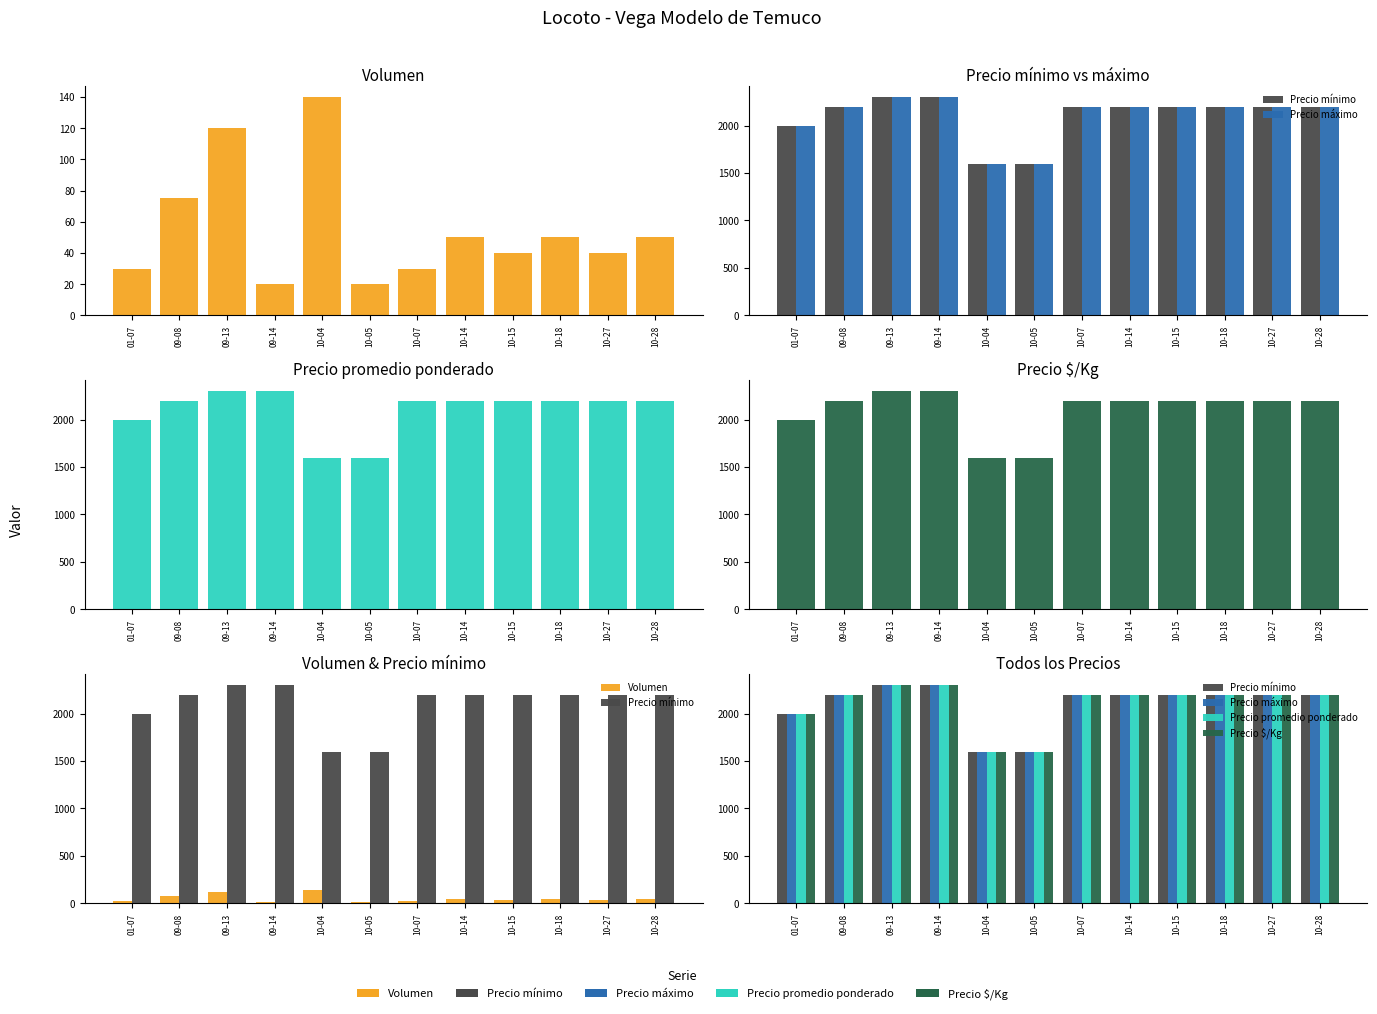

Reading left to right, extract all data points from this chart.

Volumen: 30	75	120	20	140	20	30	50	40	50	40	50
Precio mínimo: 2000	2200	2300	2300	1600	1600	2200	2200	2200	2200	2200	2200
Precio máximo: 2000	2200	2300	2300	1600	1600	2200	2200	2200	2200	2200	2200
Precio promedio ponderado: 2000	2200	2300	2300	1600	1600	2200	2200	2200	2200	2200	2200
Precio $/Kg: 2000	2200	2300	2300	1600	1600	2200	2200	2200	2200	2200	2200